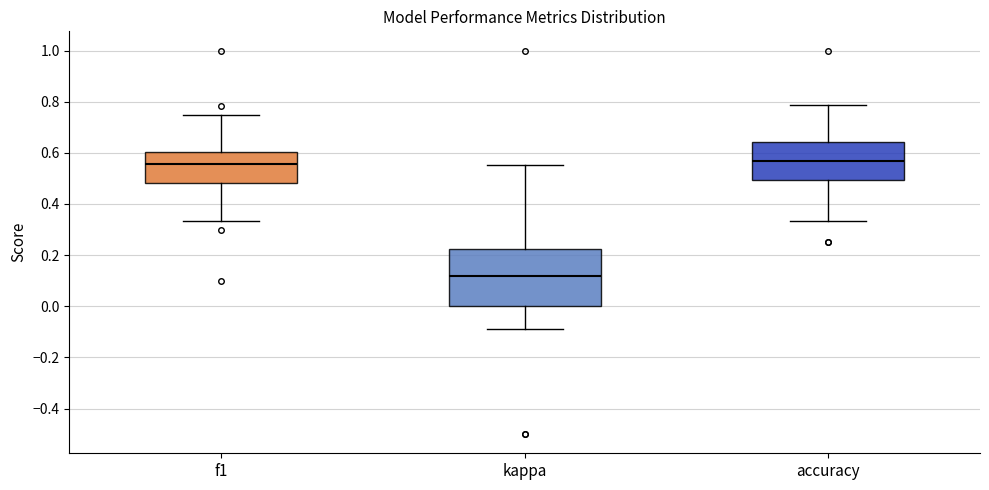

Which box is the tallest, from its lower edge to its upper edge?

kappa